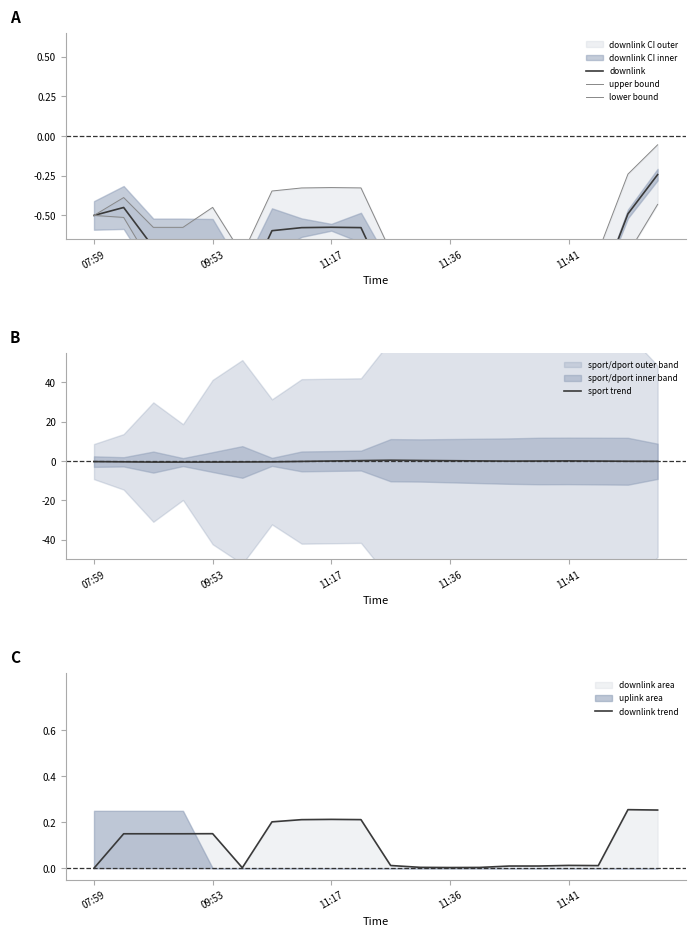

True or false: upper bound and downlink intersect in this chart.

False